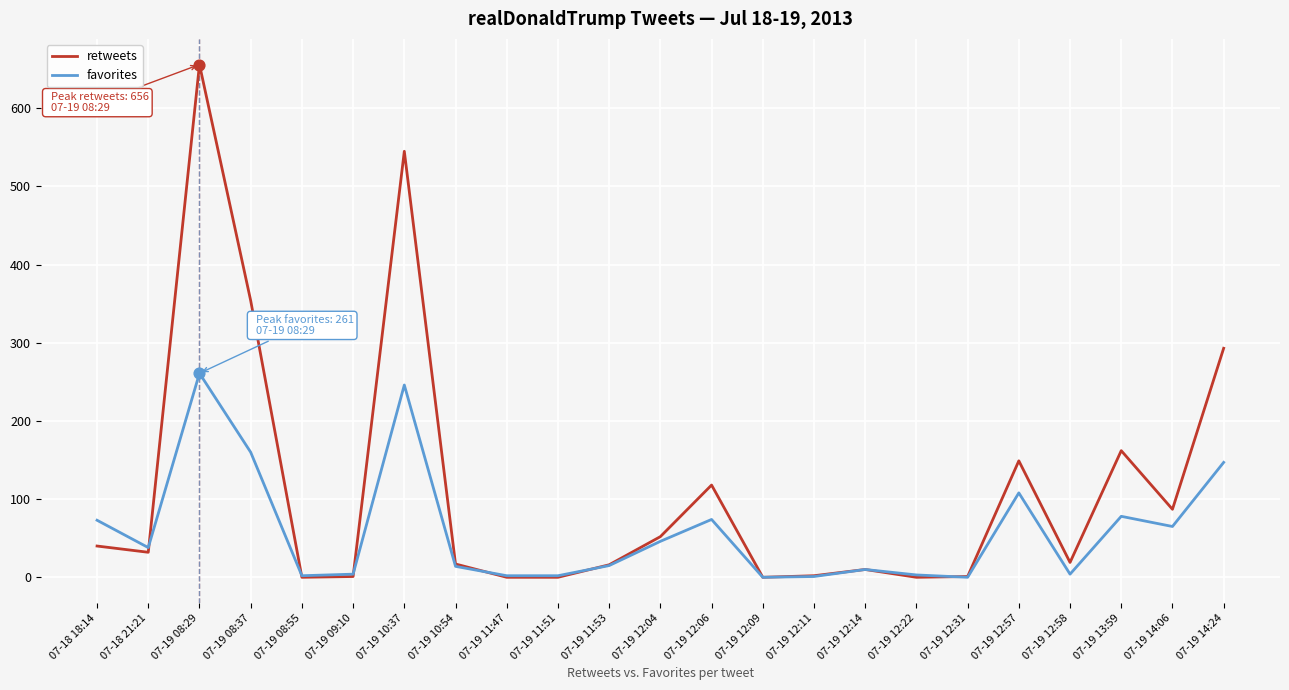

Which series has the largest range (max minus min)?

retweets